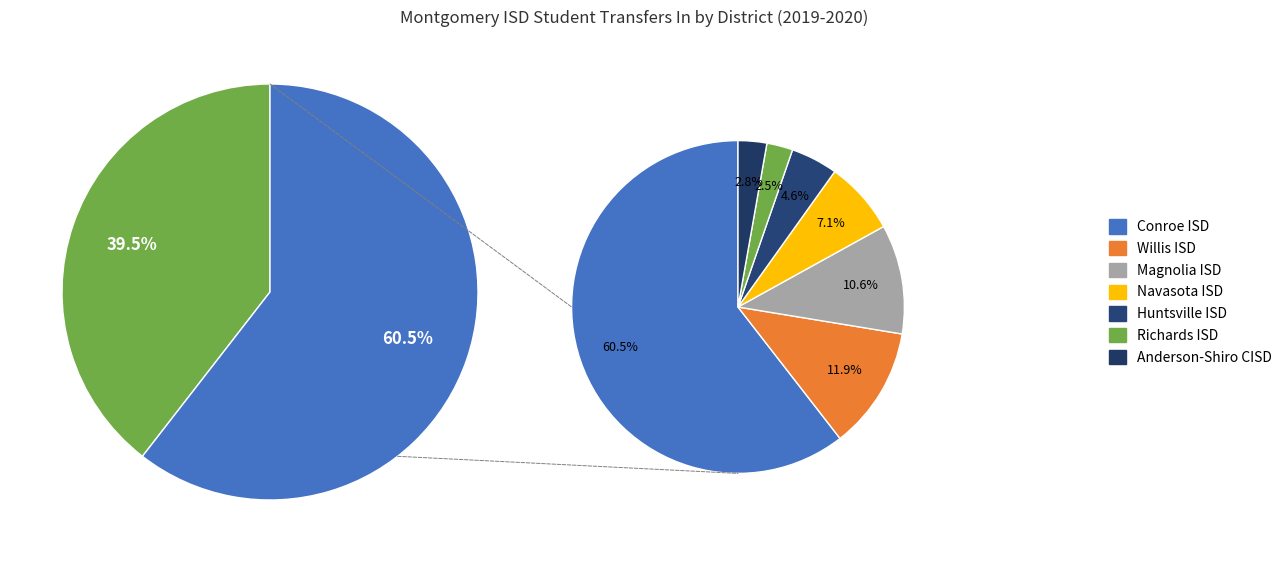

What is the total percentage of Conroe ISD and Navasota ISD?

67.6%